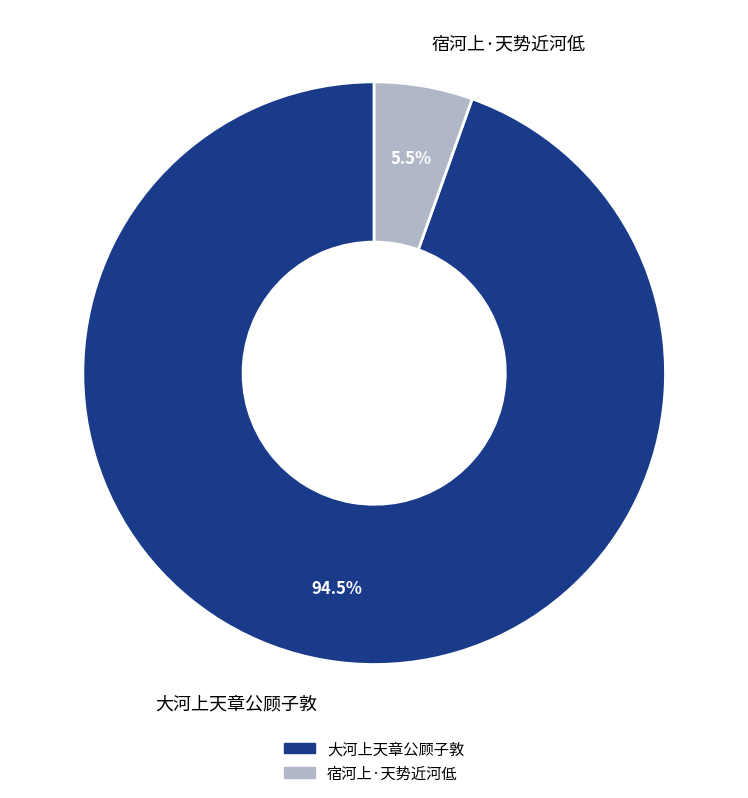

Which category accounts for the majority?

大河上天章公顾子敦